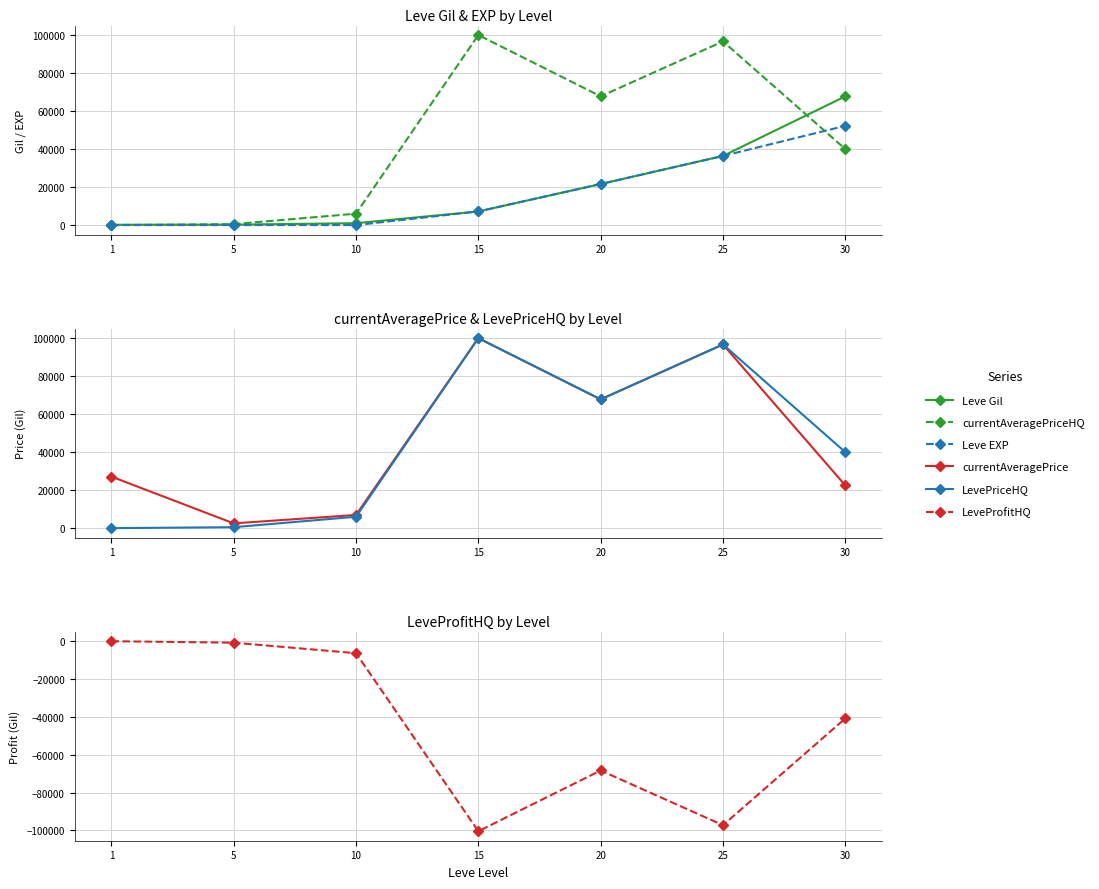

List the series in order of their peak value, lowest first.

LeveProfitHQ, Leve EXP, Leve Gil, currentAveragePrice, currentAveragePriceHQ, LevePriceHQ